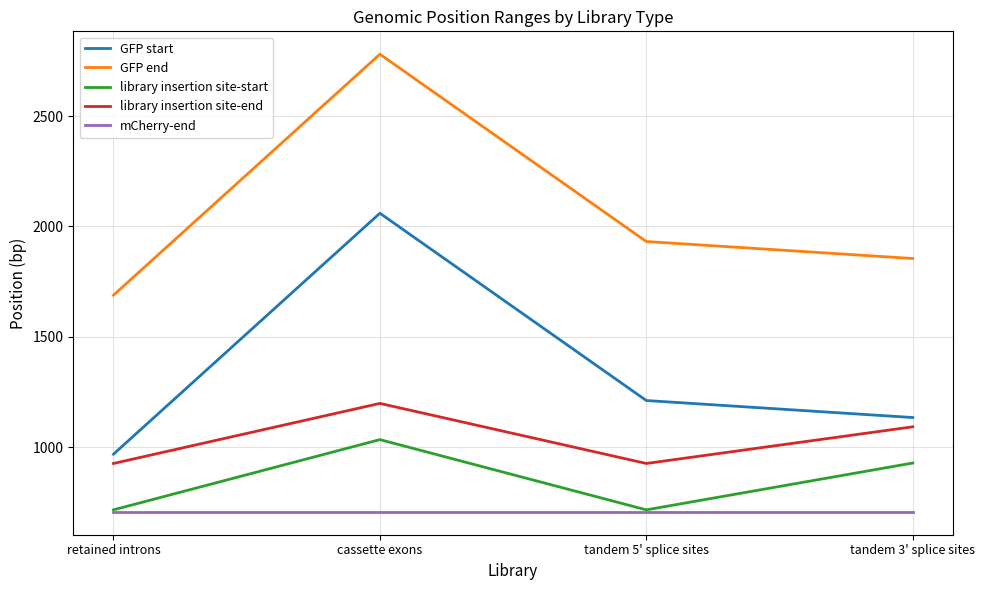

List the series in order of their peak value, lowest first.

mCherry-end, library insertion site-start, library insertion site-end, GFP start, GFP end